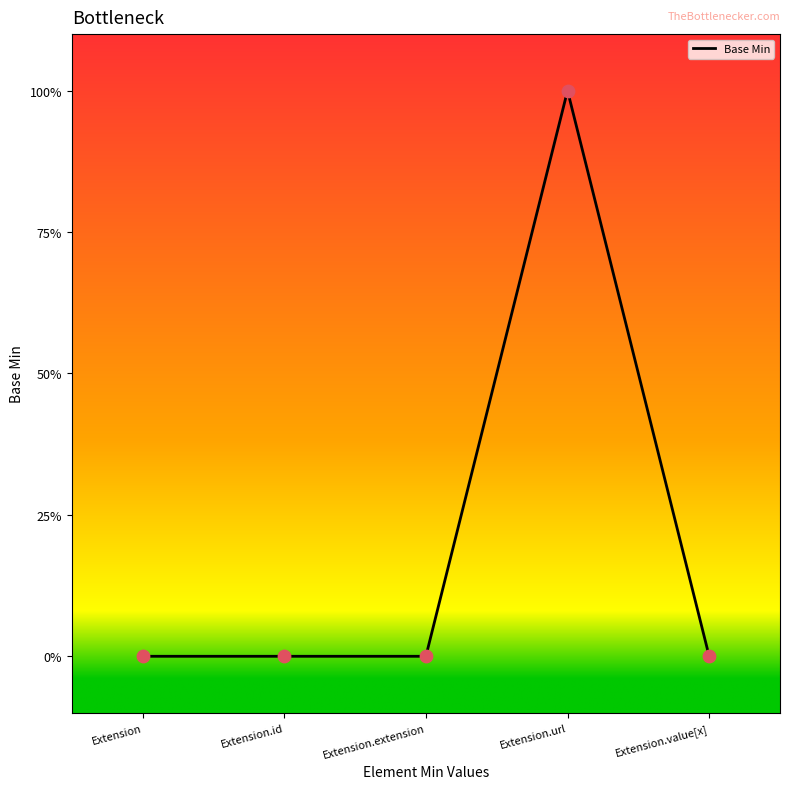

What is the change in value from Extension to Extension.url?

+1